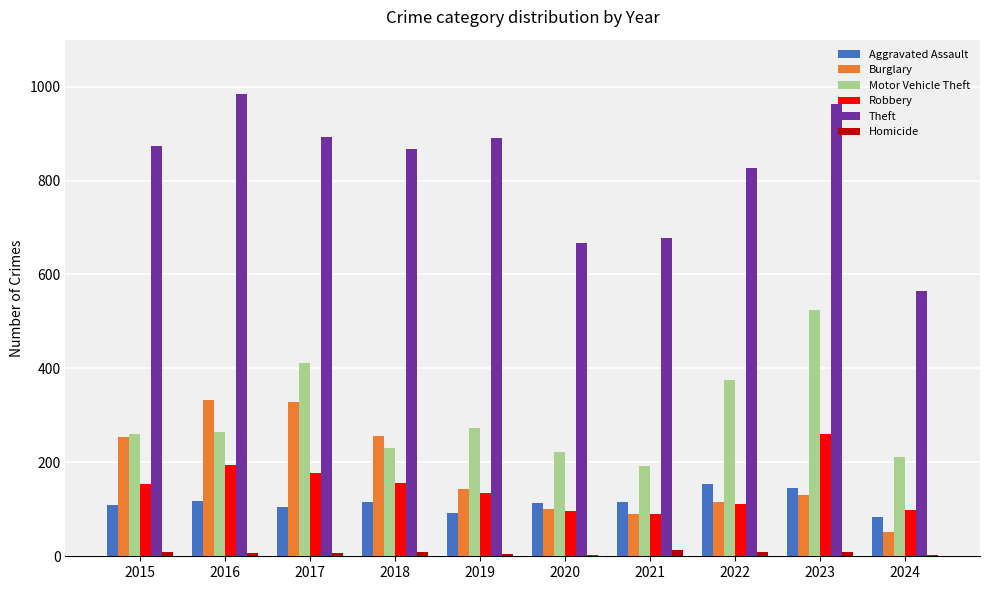

What is the sum of all Burglary values?

1804